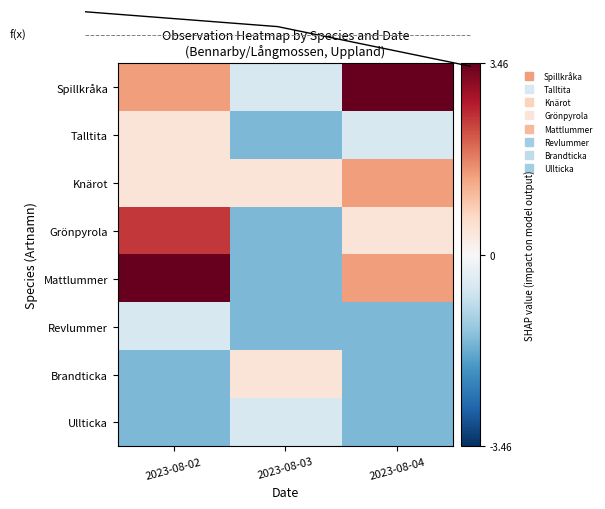

The value of Spillkråka at 2023-08-04 is 3.5. True or false?

True